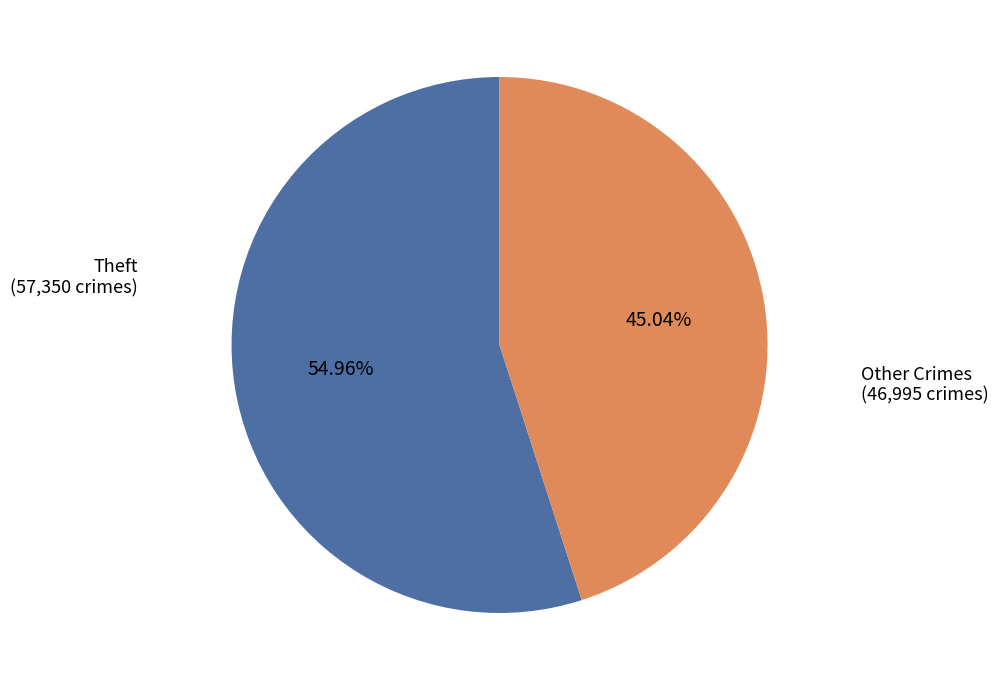

The Theft slice represents 48% of the pie. True or false?

False